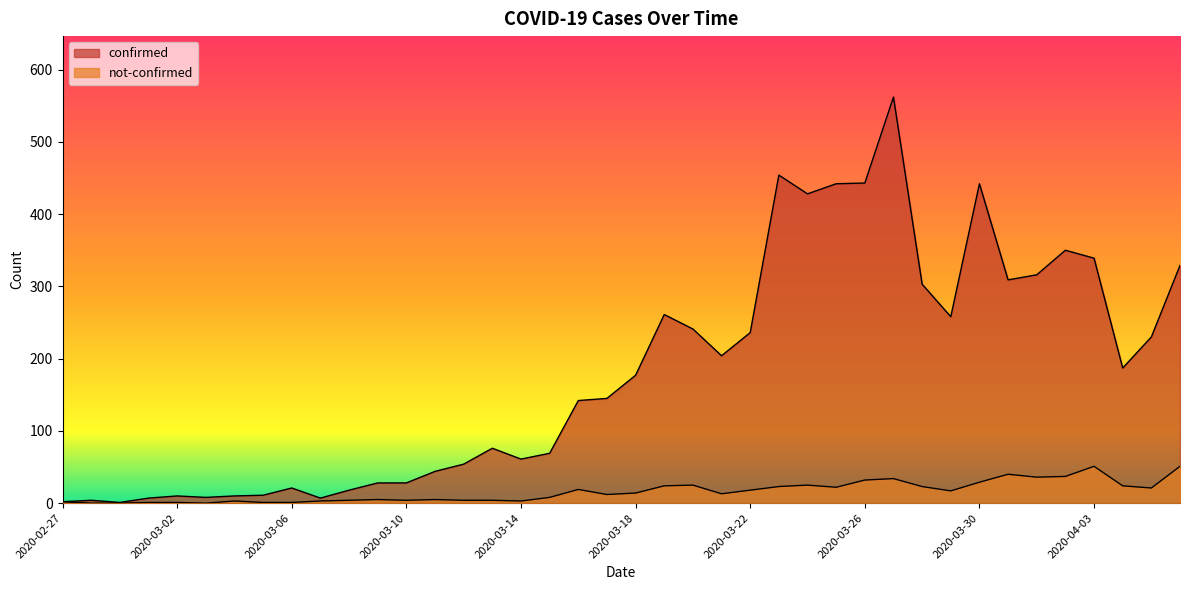

What value does the not-confirmed series have at 2020-03-09, to the nearest 5?

5